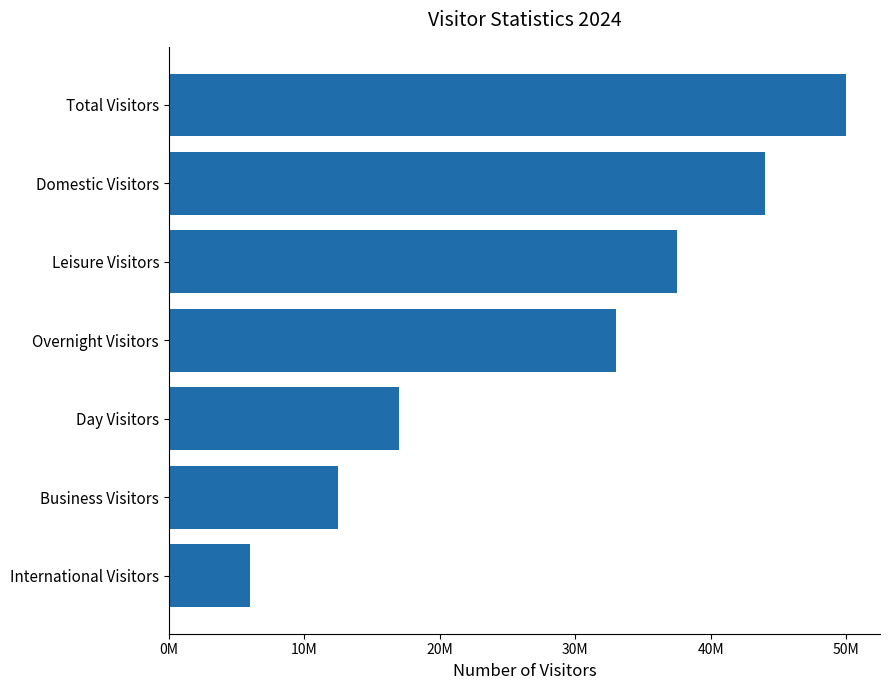

Between Total Visitors and International Visitors, which is larger?

Total Visitors